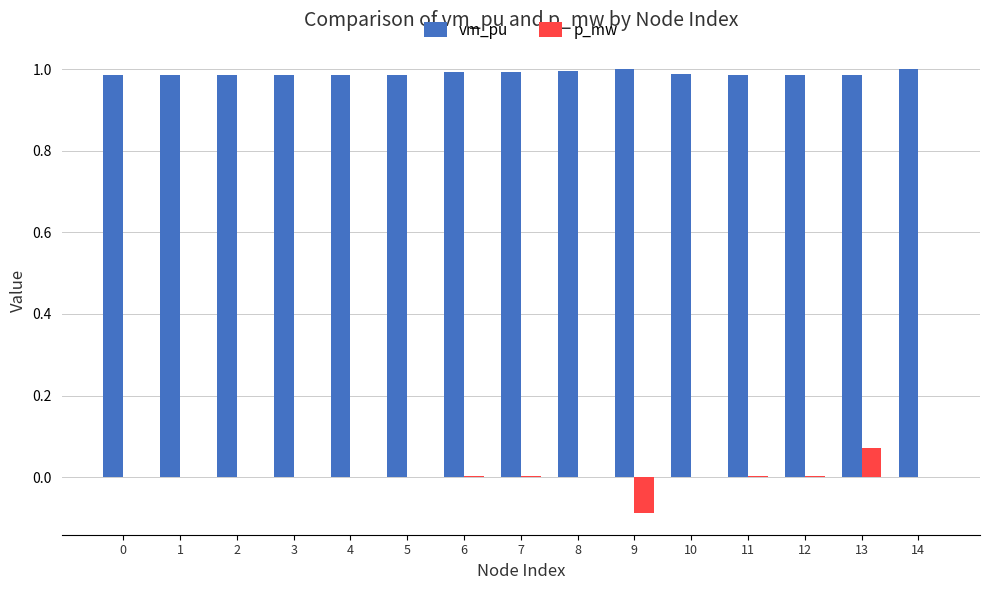

Which series has the largest range (max minus min)?

p_mw